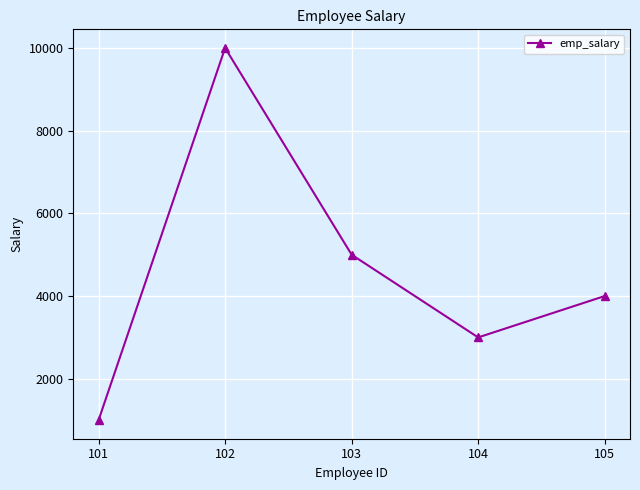

Count the values in the range 3000 to 5000.

3